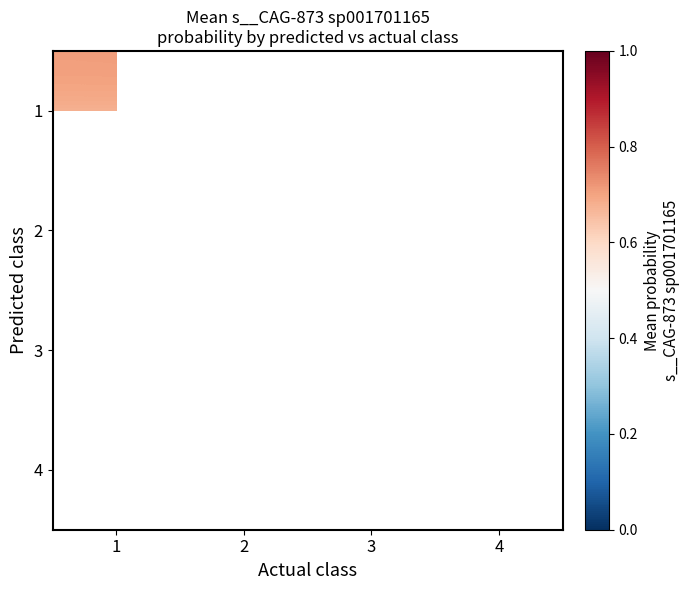

Rank the series at 3 from lowest to highest value.

1, 2, 3, 4